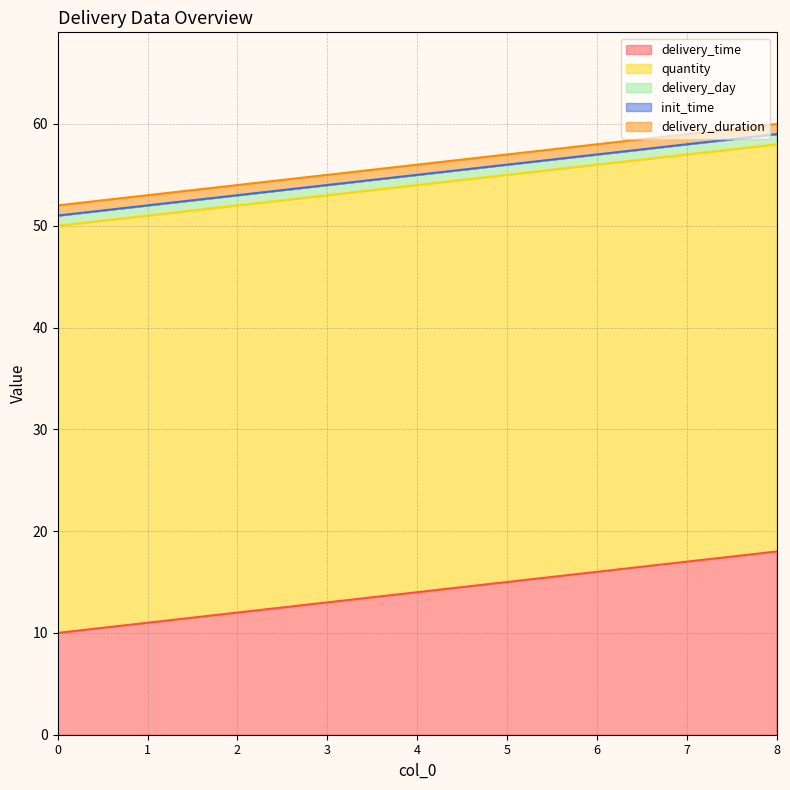

What is the difference between the highest and lowest values at 2?

40